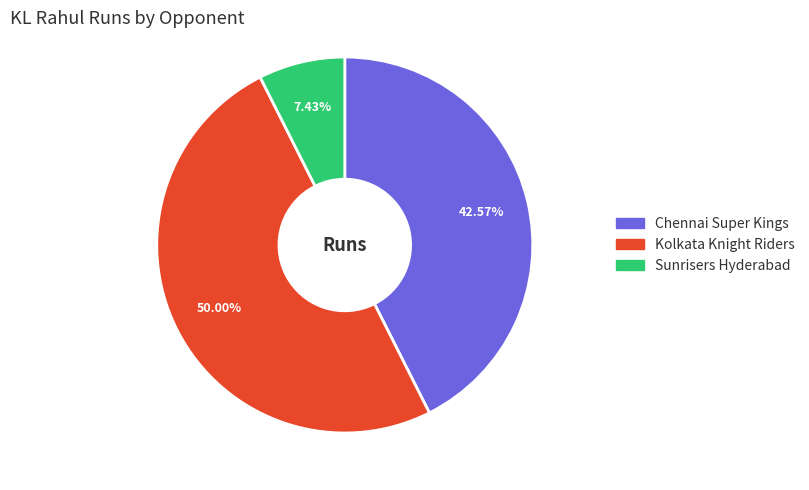

Which category has the biggest portion of the pie?

Kolkata Knight Riders